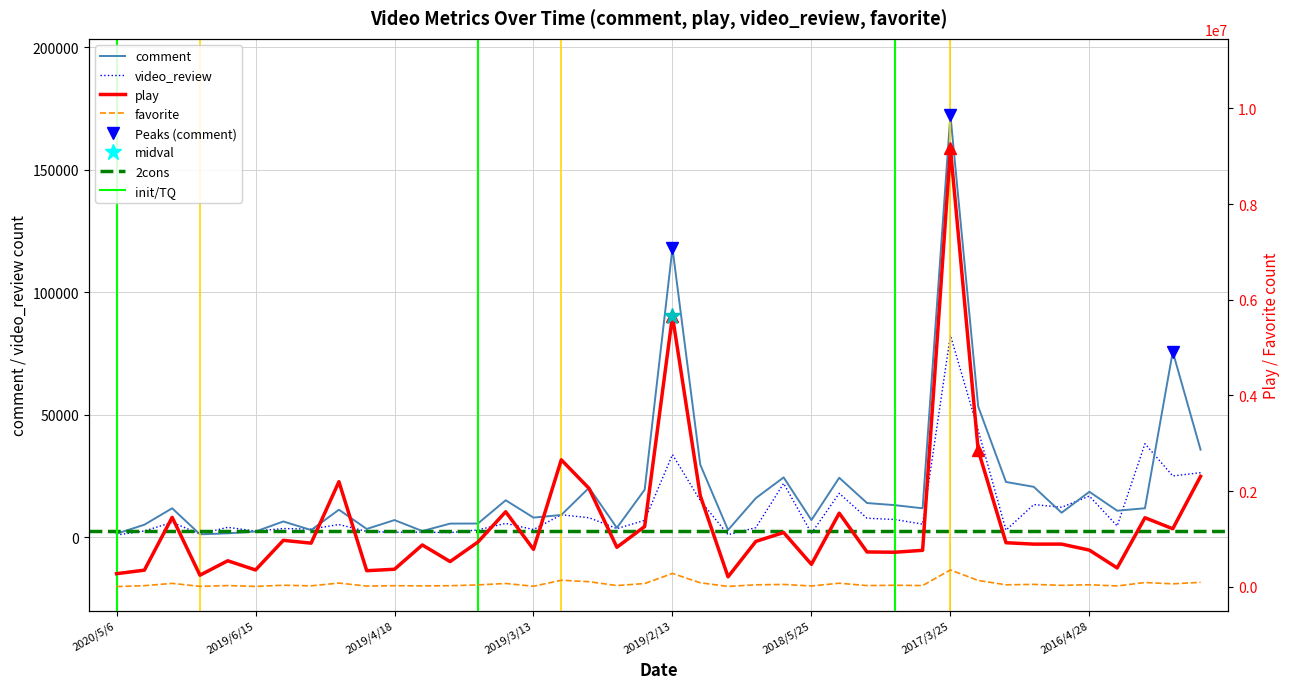

Count the number of categories in the chart.

40